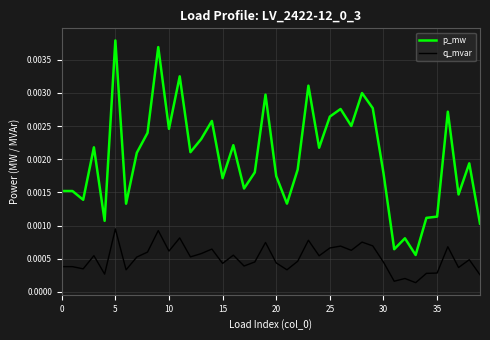

Which series has the largest range (max minus min)?

p_mw